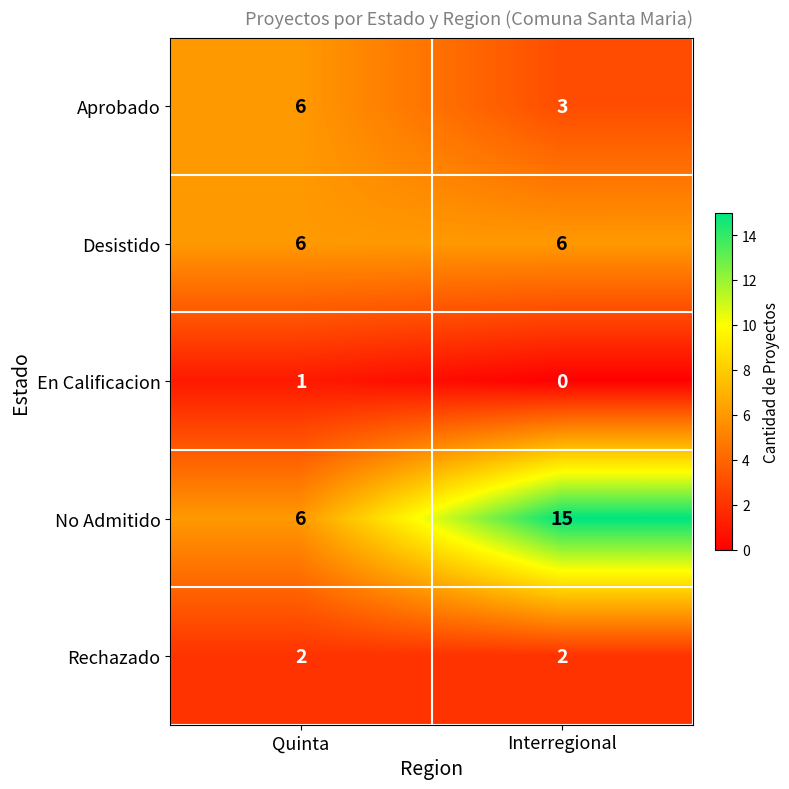

Is it true that En Calificacion equals 0 at Interregional?

True